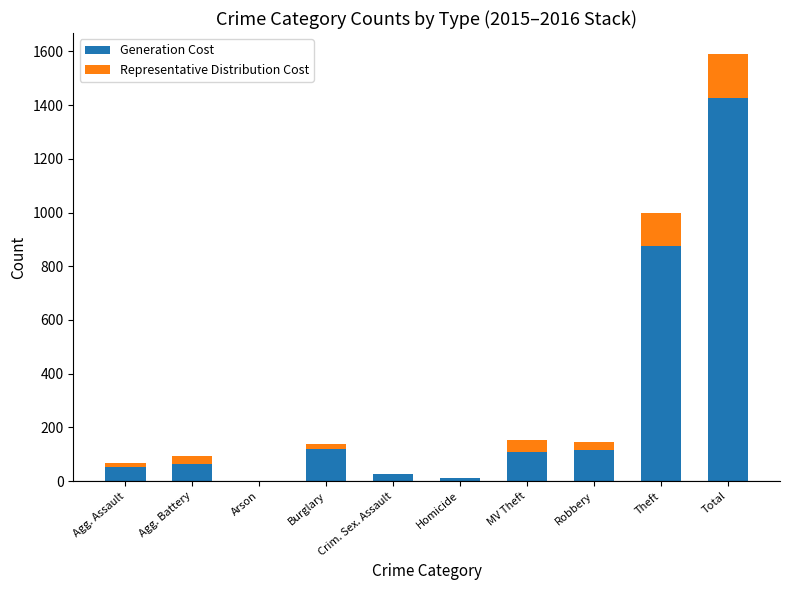

What is the value of the Representative Distribution Cost bar at the 2nd from the left?

29